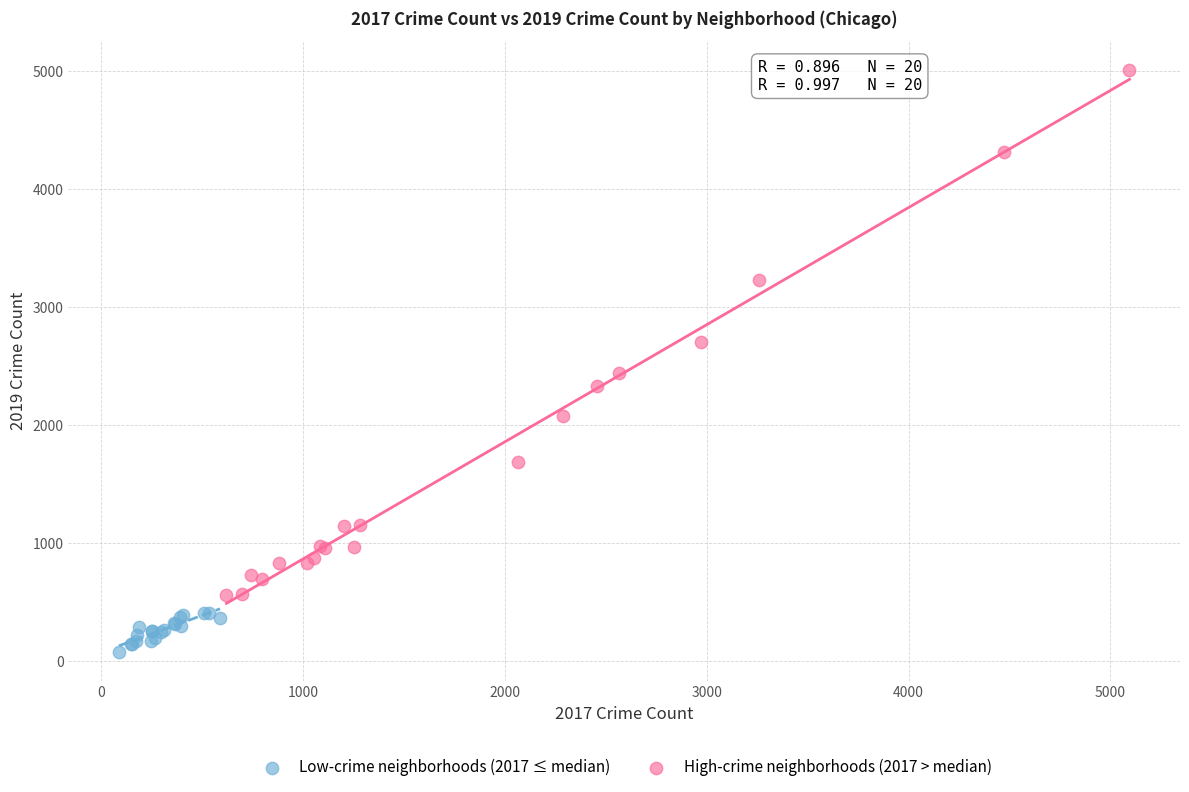

Which series contains the highest Y value?

High-crime neighborhoods (2017 > median)